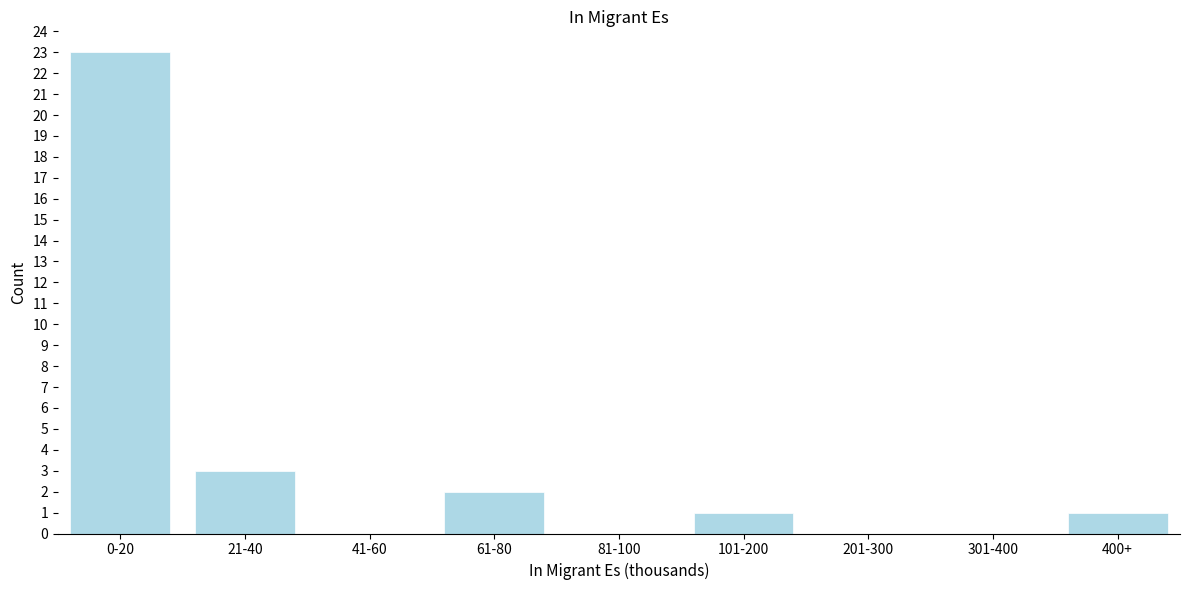

Reading left to right, transcribe all the data shown in this chart.

0-20=23	21-40=3	41-60=0	61-80=2	81-100=0	101-200=1	201-300=0	301-400=0	400+=1